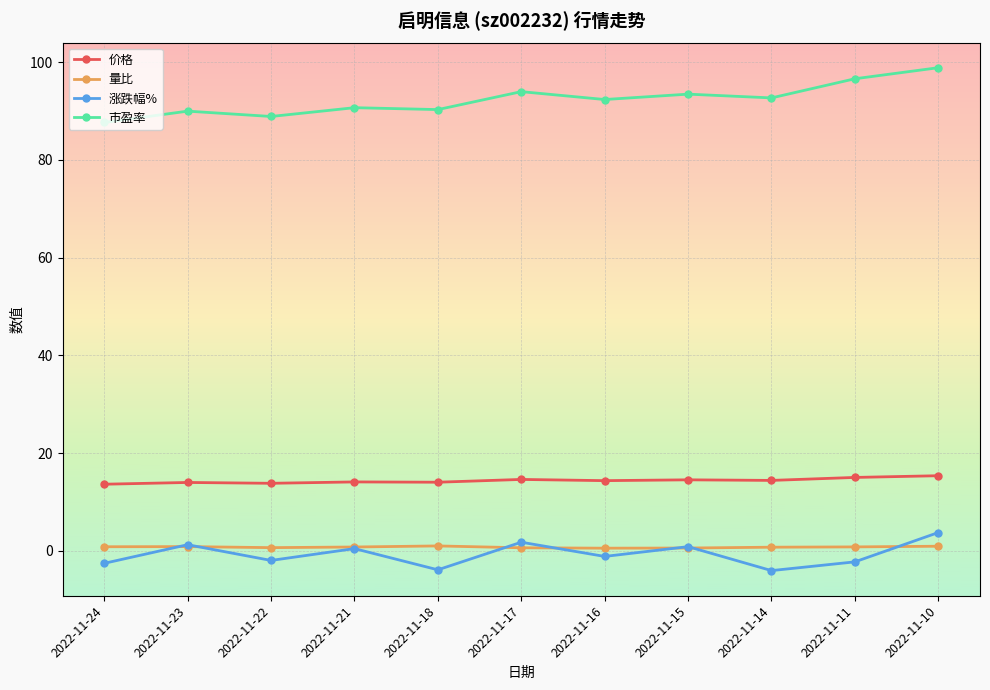

At which category does 涨跌幅% reach its first local valley?

2022-11-22